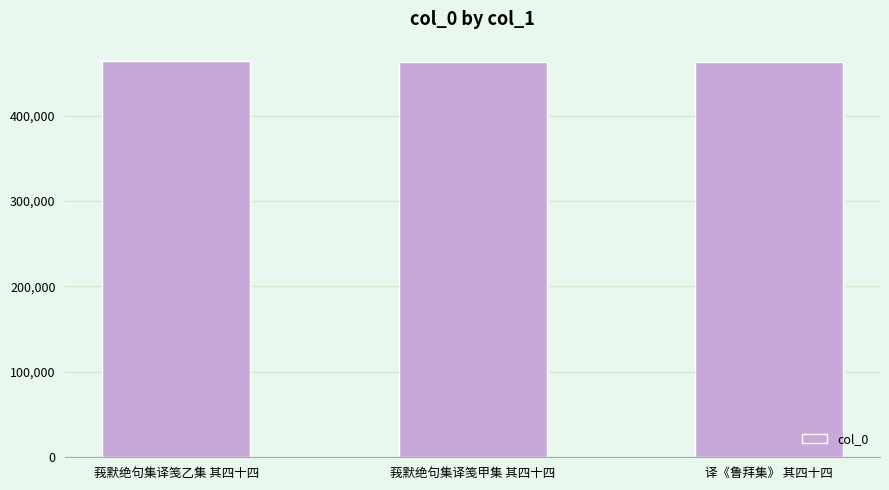

What is the change in value from 莪默绝句集译笺乙集 其四十四 to 莪默绝句集译笺甲集 其四十四?

-137